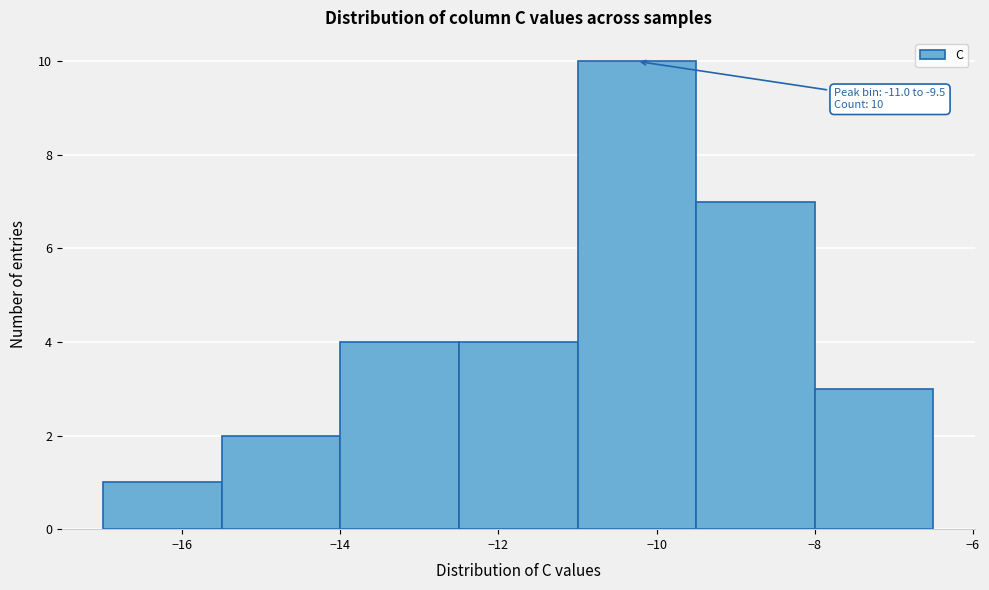

Over which range of the x-axis is the bar tallest?

-11.0 to -9.5